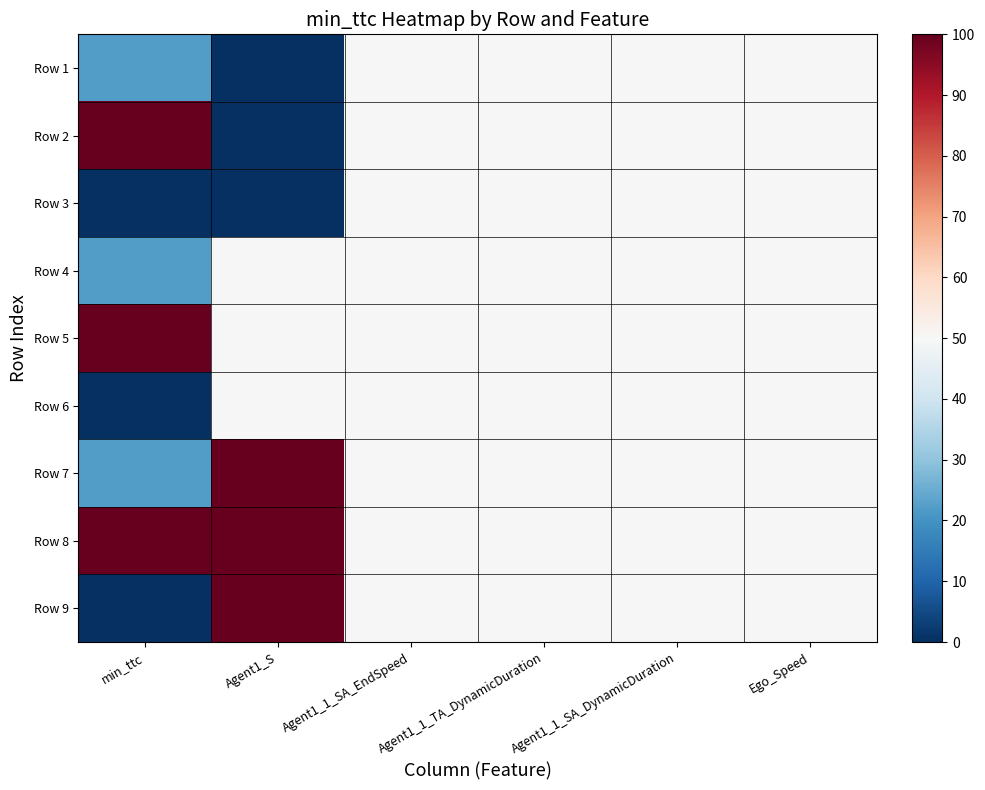

At which category does the chart reach its minimum across all series?

Agent1_S